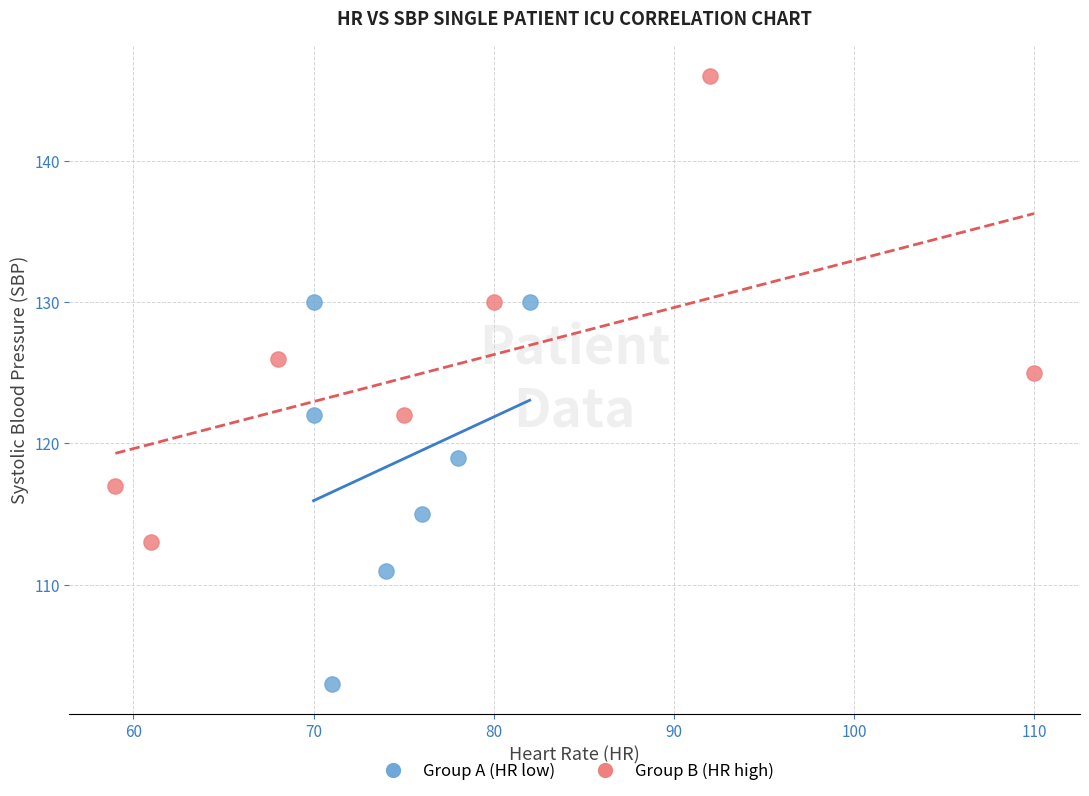

What are all the series names shown in the legend?

Group A (HR low), Group B (HR high)